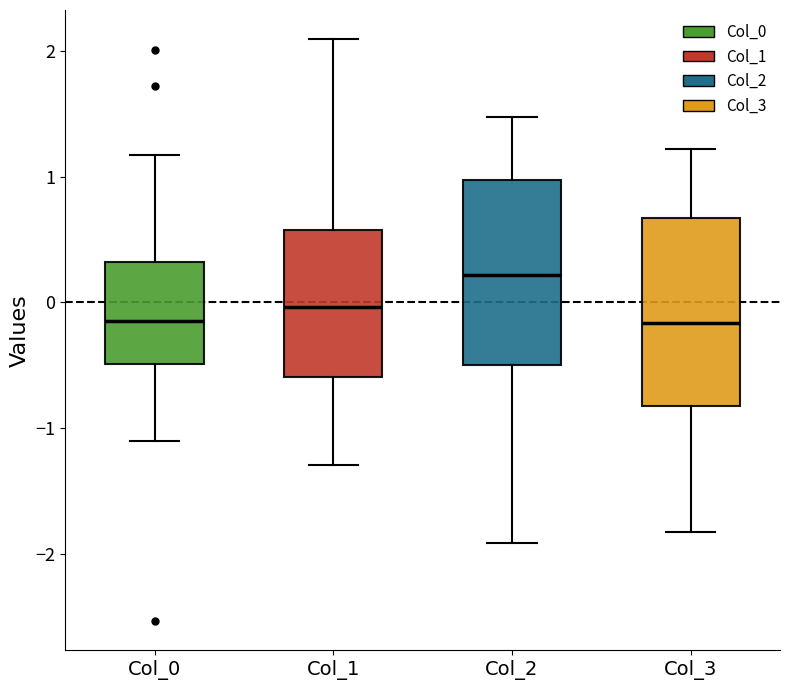

Where is the upper edge of the box for Col_1 on the y-axis? The values are not printed on the chart, so give them approximately, as read against the axis.

0.6